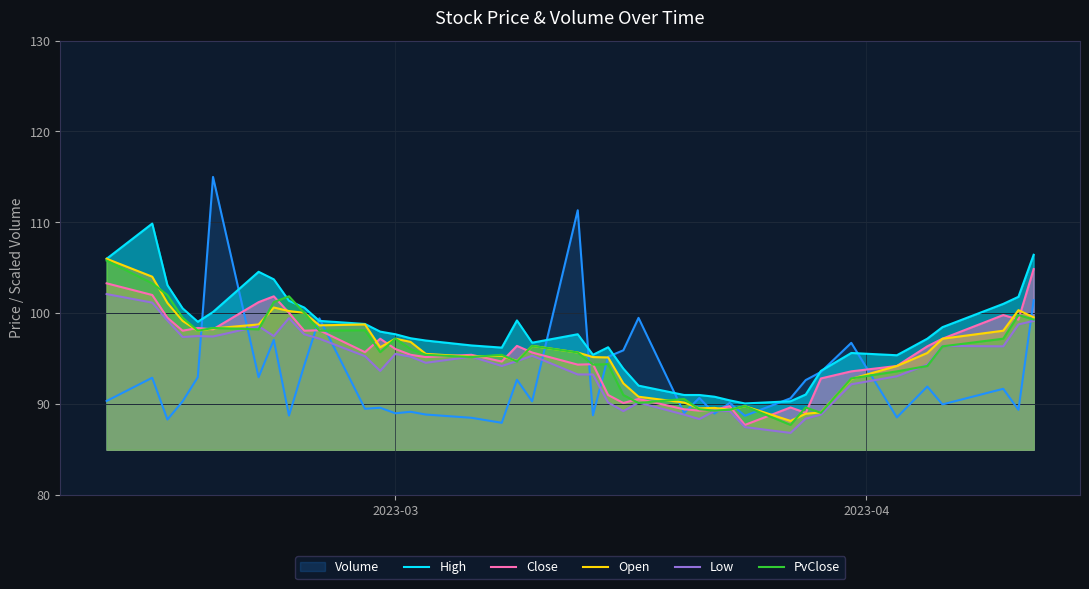

Does the chart have visible grid lines?

Yes